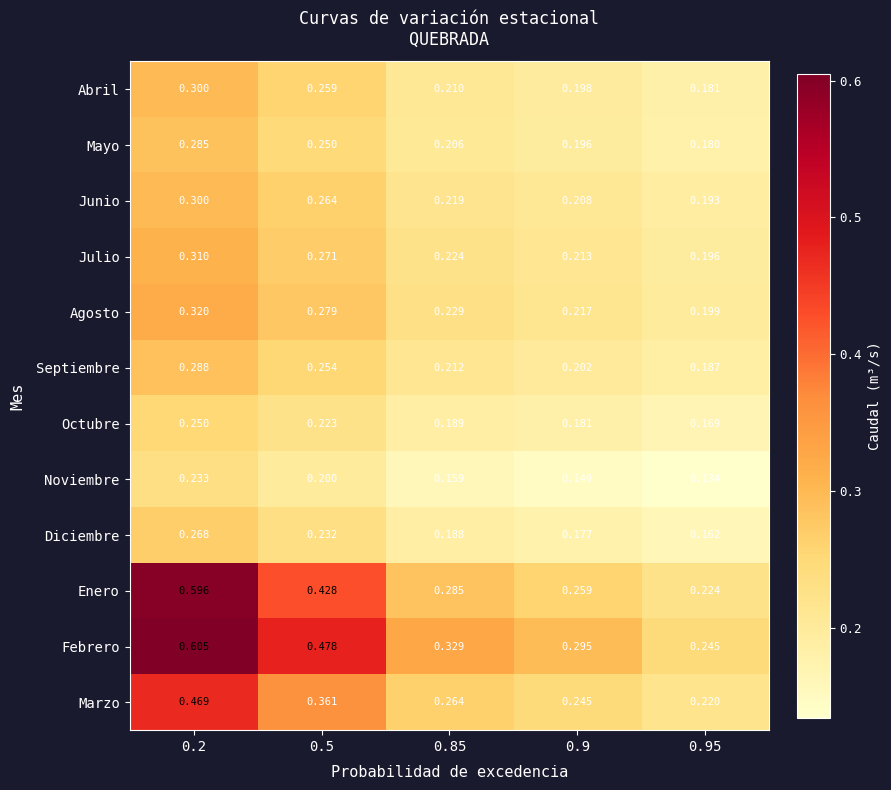

At which category is the sum across all series the highest?

0.2